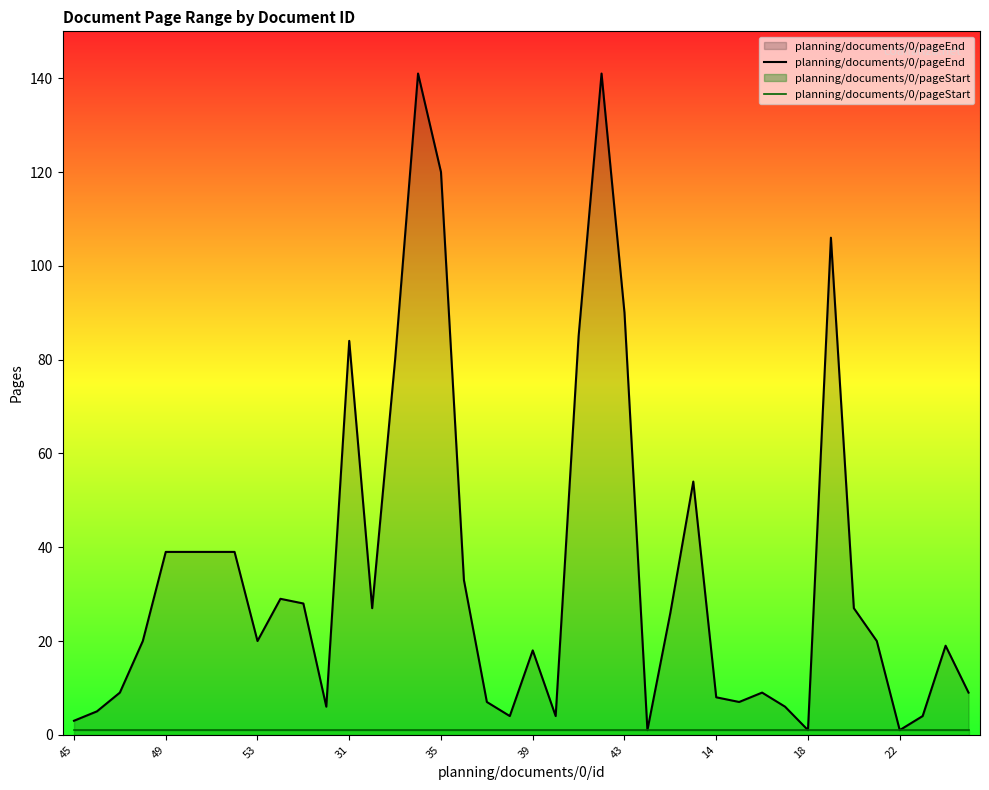

Which category has the lowest value across all series?

25